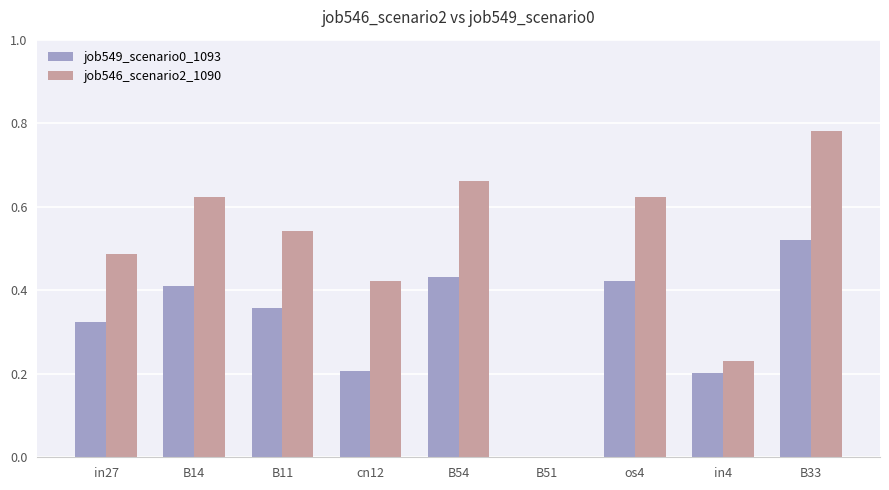

What is the sum of all job546_scenario2_1090 values?

4.4